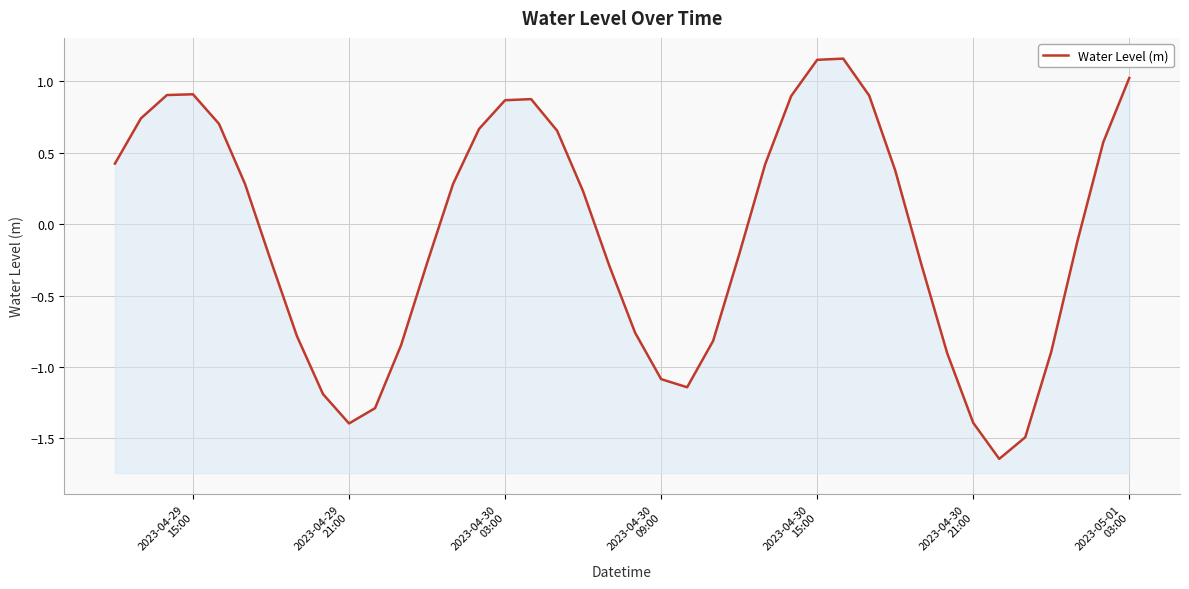

At which category does the data reach its first local valley?

2023-04-29 21:00